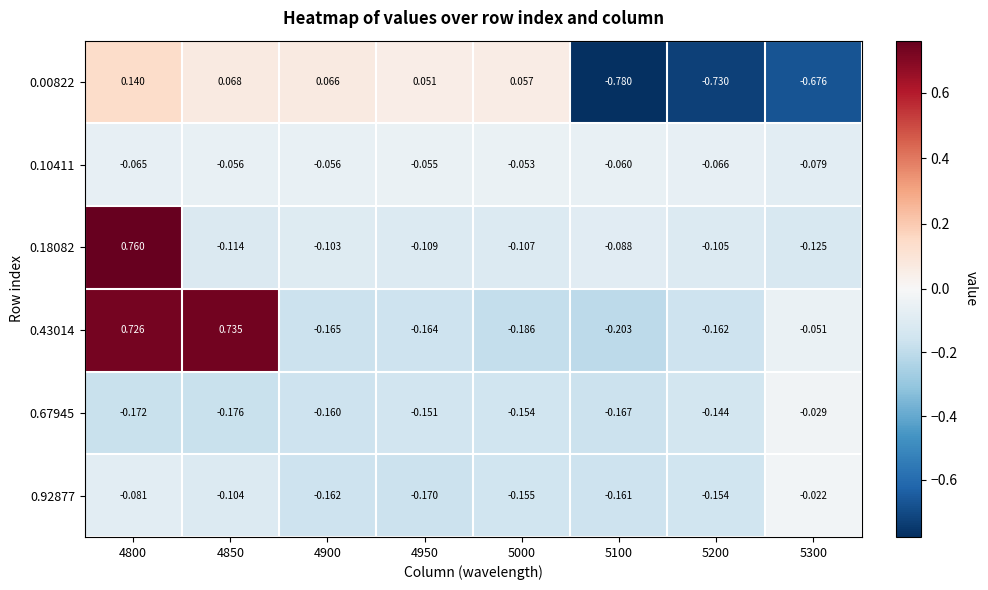

Count the number of data series in this chart.

6